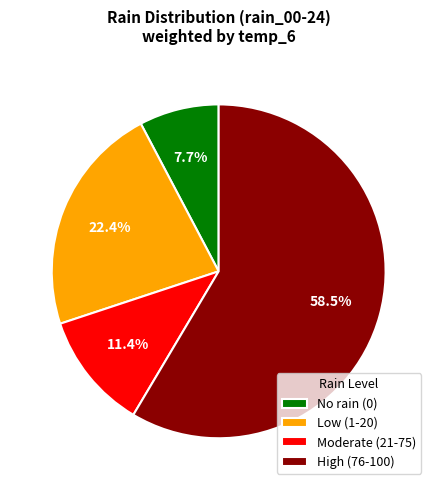

What is the smallest slice in the pie chart?

No rain (0)